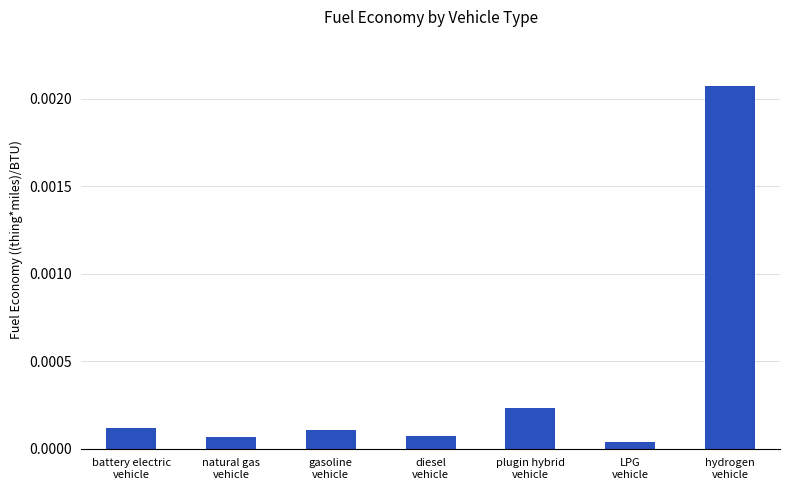

Are the bars horizontal?

No